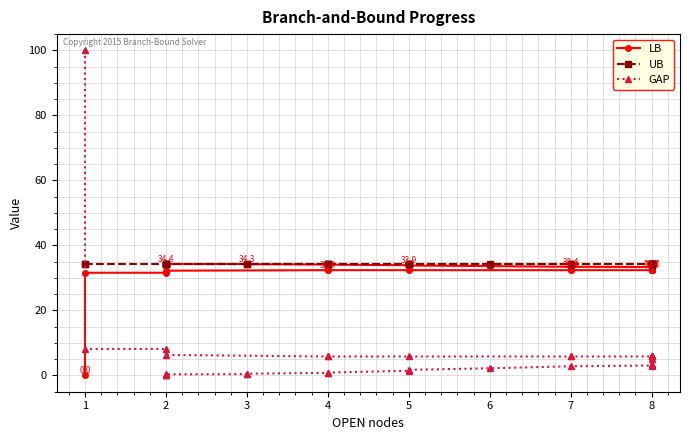

True or false: LB has more than 1 points higher than both neighbors.

False